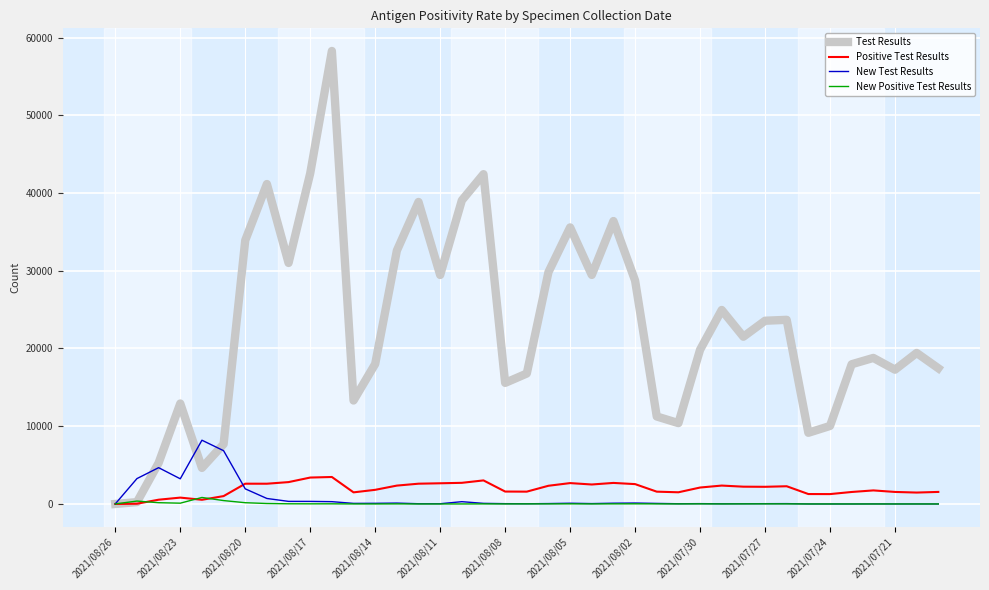

Rank the series by their maximum value, from lowest to highest.

New Positive Test Results, Positive Test Results, New Test Results, Test Results